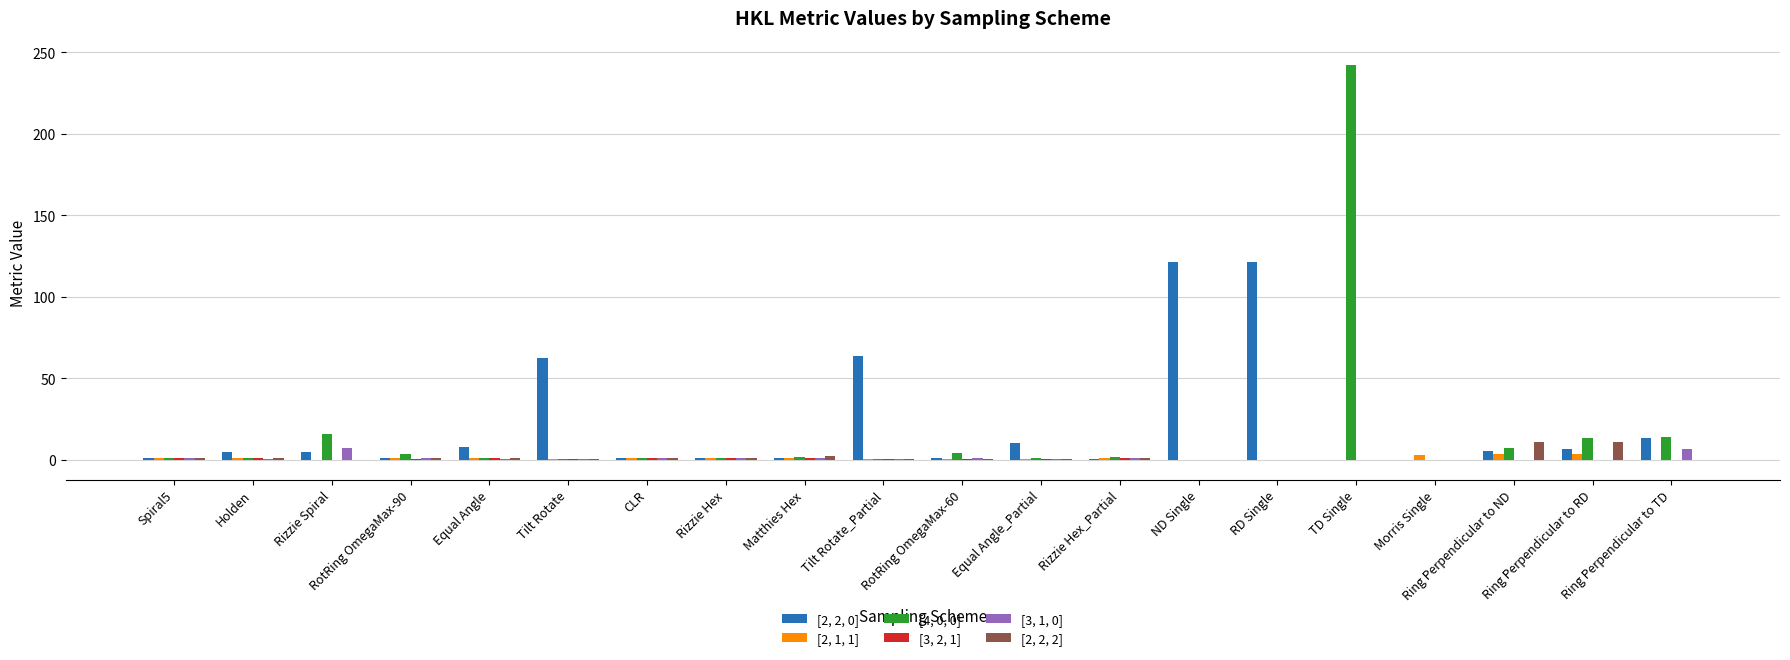

The value of [4, 0, 0] at Ring Perpendicular to RD is 13.6. True or false?

True